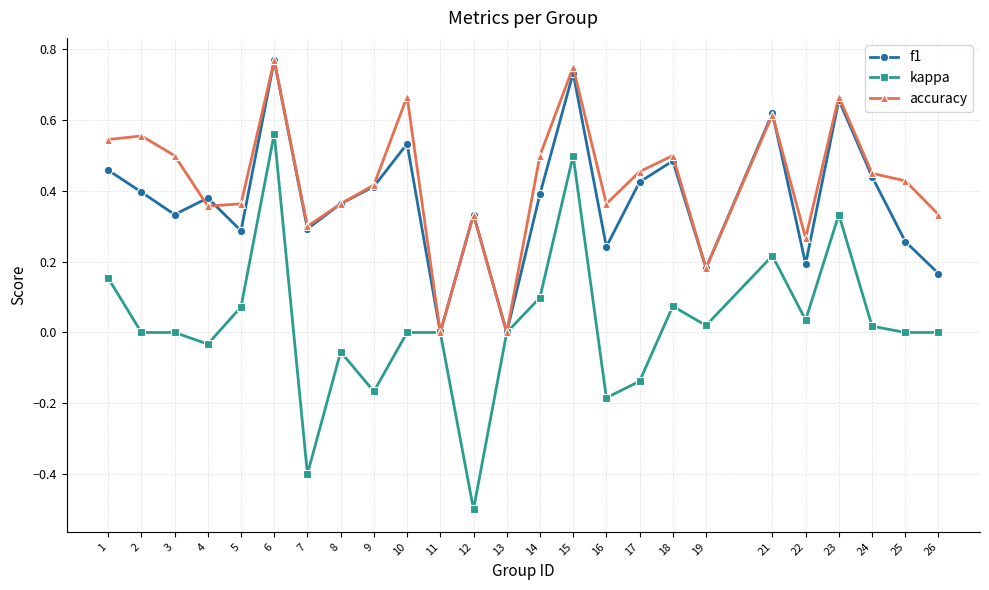

The accuracy series shows 0.1 at 17. True or false?

False